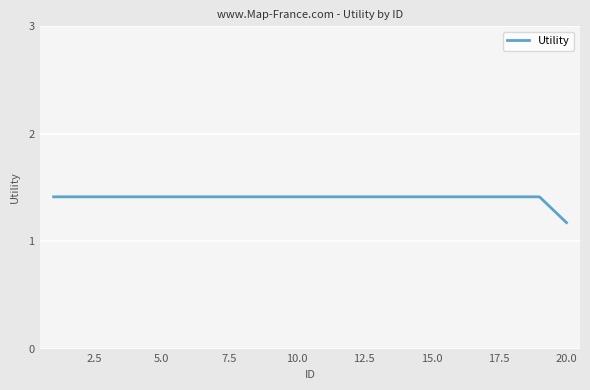

What is the minimum value shown in the chart?

1.2